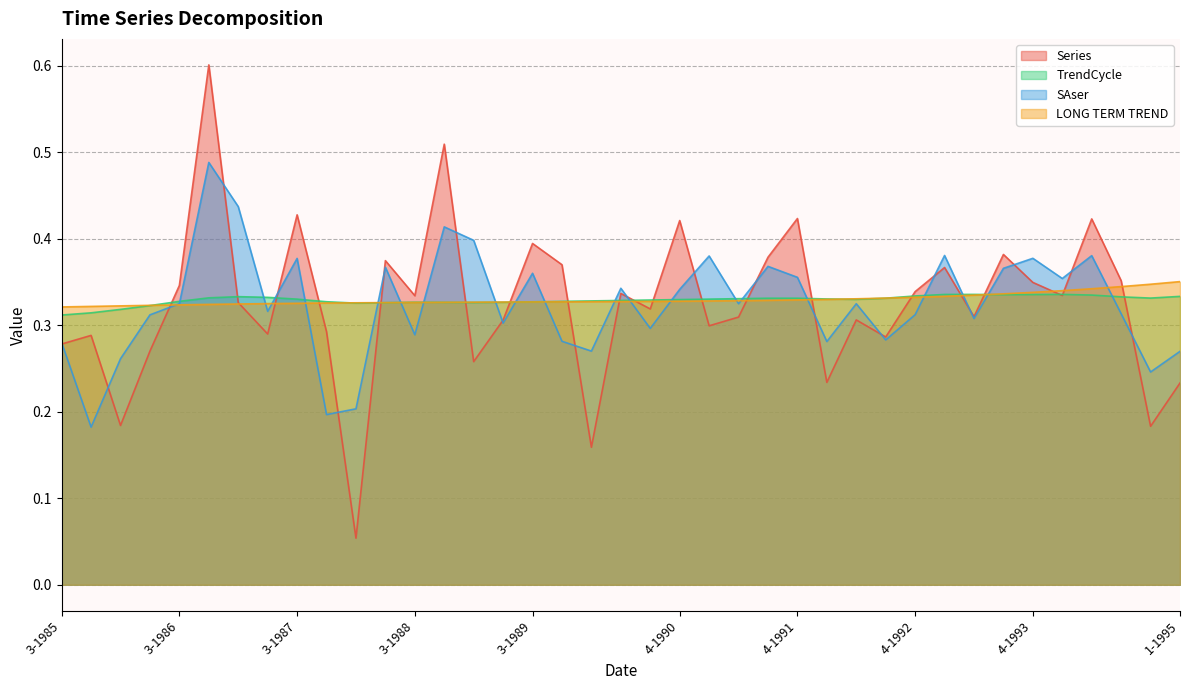

Between which two adjacent categories do TrendCycle and SAser first intersect?

3-1986 and 4-1986